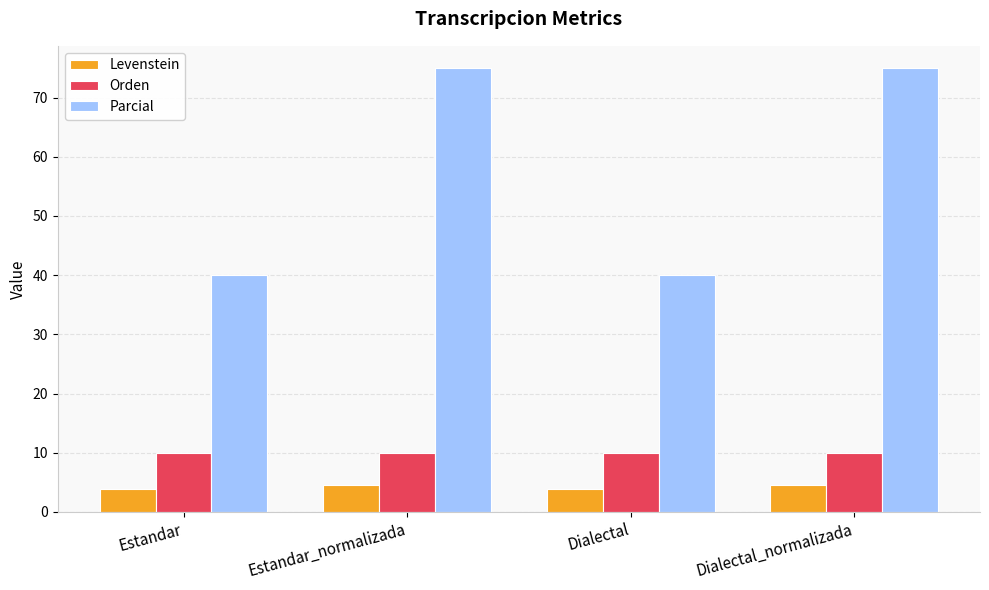

What is the minimum value for Levenstein?

3.8